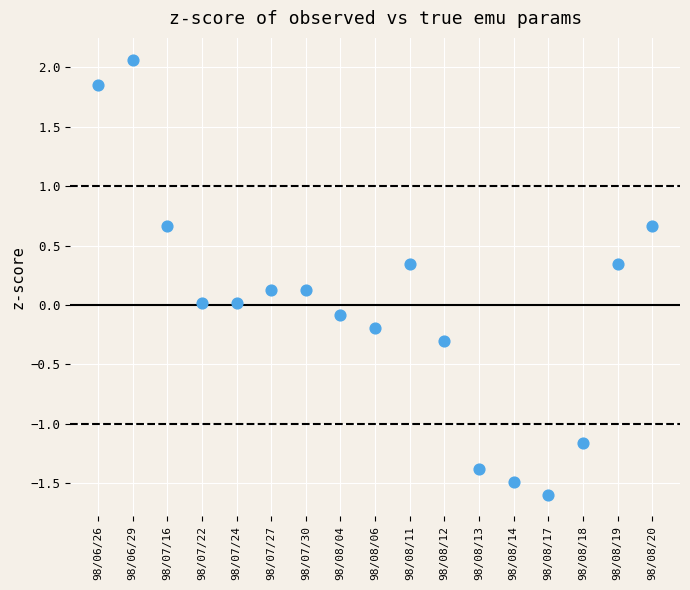

What is the range of Y values (max minus min)?

3.7